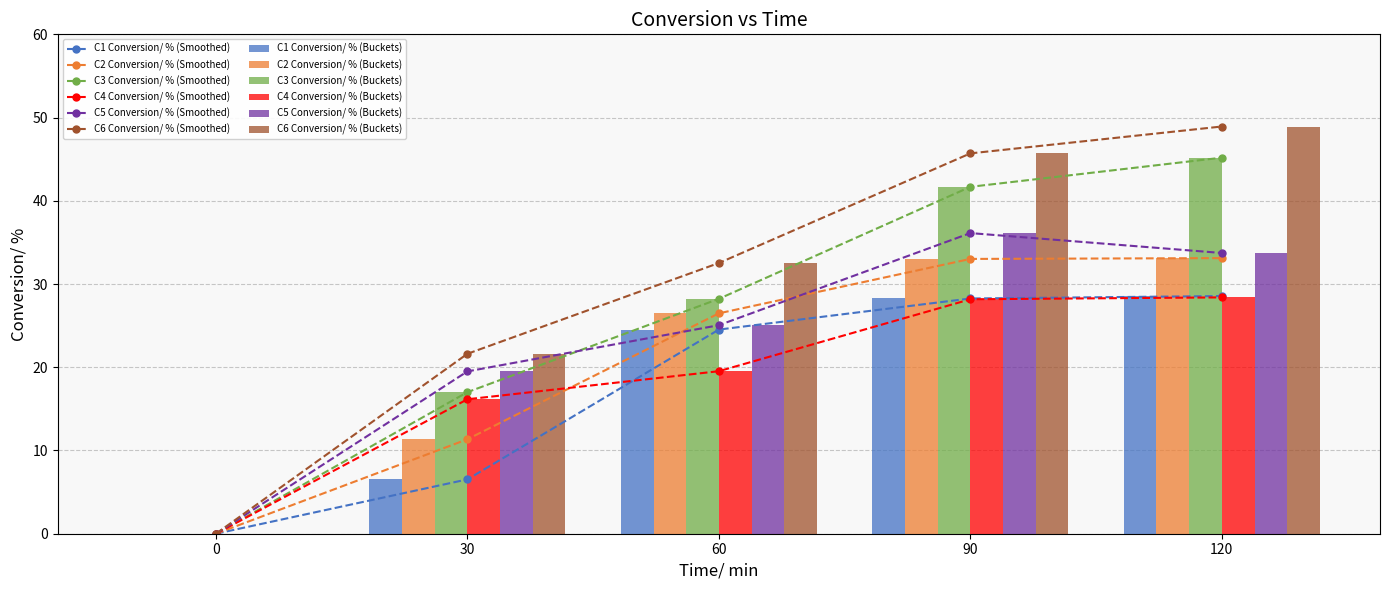

What is the sum of all C1 Conversion/ % values?

87.9